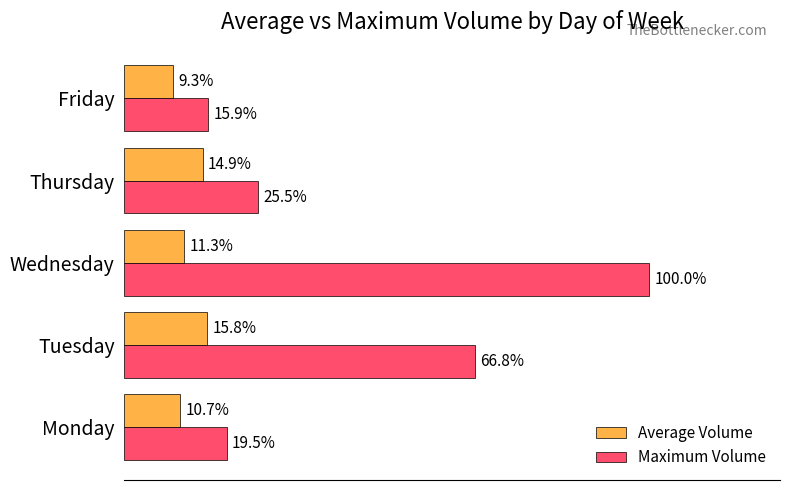

What are all the series names shown in the legend?

Average Volume, Maximum Volume